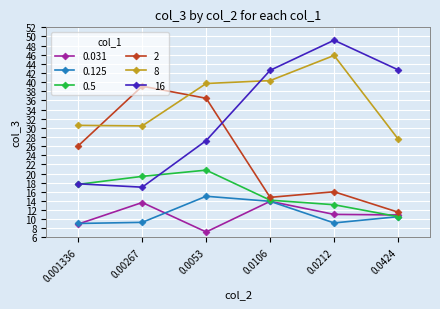

How many interior local peaks does the 0.5 series have?

1